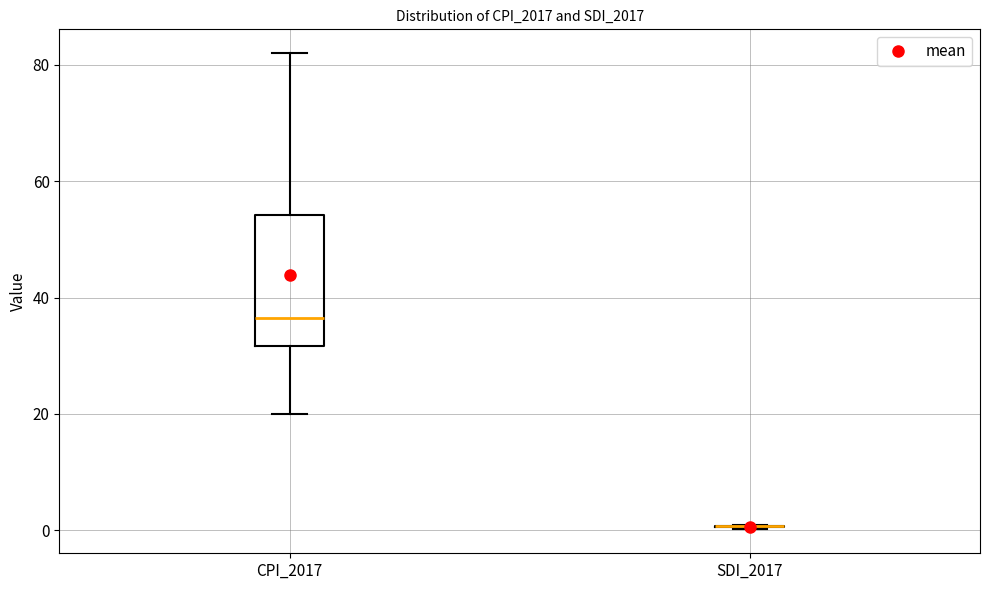

Which box is the tallest, from its lower edge to its upper edge?

CPI_2017